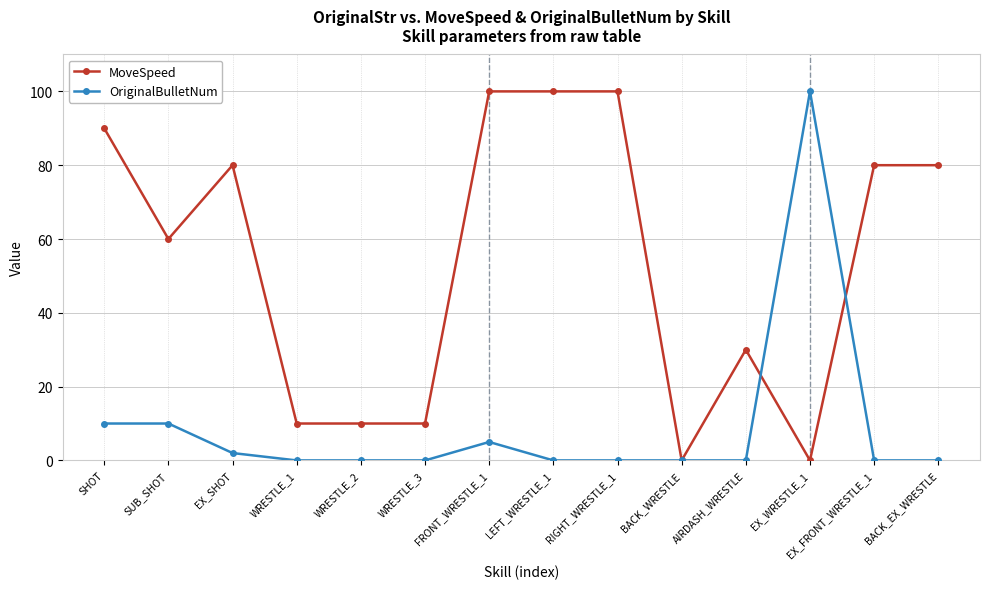

Reading left to right, extract all data points from this chart.

MoveSpeed: SHOT=90	SUB_SHOT=60	EX_SHOT=80	WRESTLE_1=10	WRESTLE_2=10	WRESTLE_3=10	FRONT_WRESTLE_1=100	LEFT_WRESTLE_1=100	RIGHT_WRESTLE_1=100	BACK_WRESTLE=0	AIRDASH_WRESTLE=30	EX_WRESTLE_1=0	EX_FRONT_WRESTLE_1=80	BACK_EX_WRESTLE=80
OriginalBulletNum: SHOT=10	SUB_SHOT=10	EX_SHOT=2	WRESTLE_1=0	WRESTLE_2=0	WRESTLE_3=0	FRONT_WRESTLE_1=5	LEFT_WRESTLE_1=0	RIGHT_WRESTLE_1=0	BACK_WRESTLE=0	AIRDASH_WRESTLE=0	EX_WRESTLE_1=100	EX_FRONT_WRESTLE_1=0	BACK_EX_WRESTLE=0